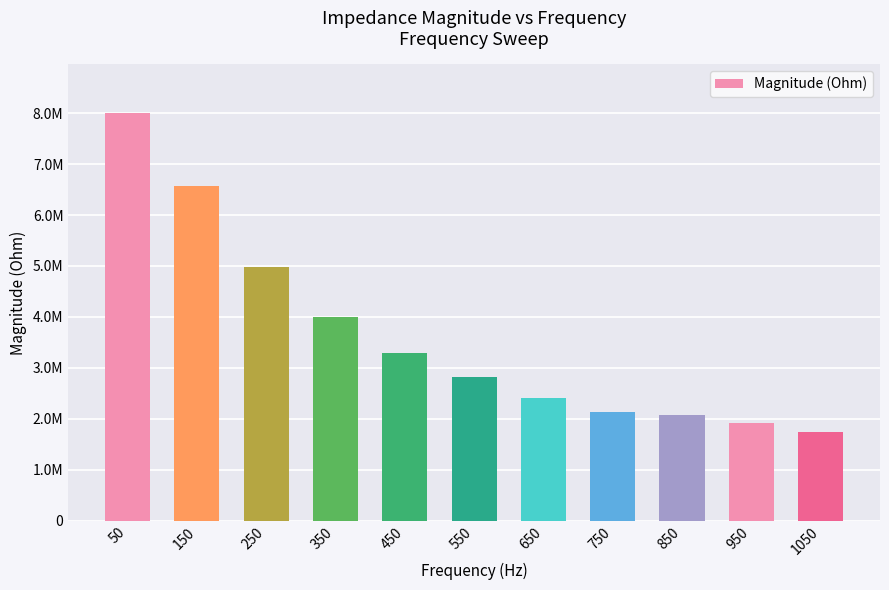

At which label does the data first exceed 2817263?

50